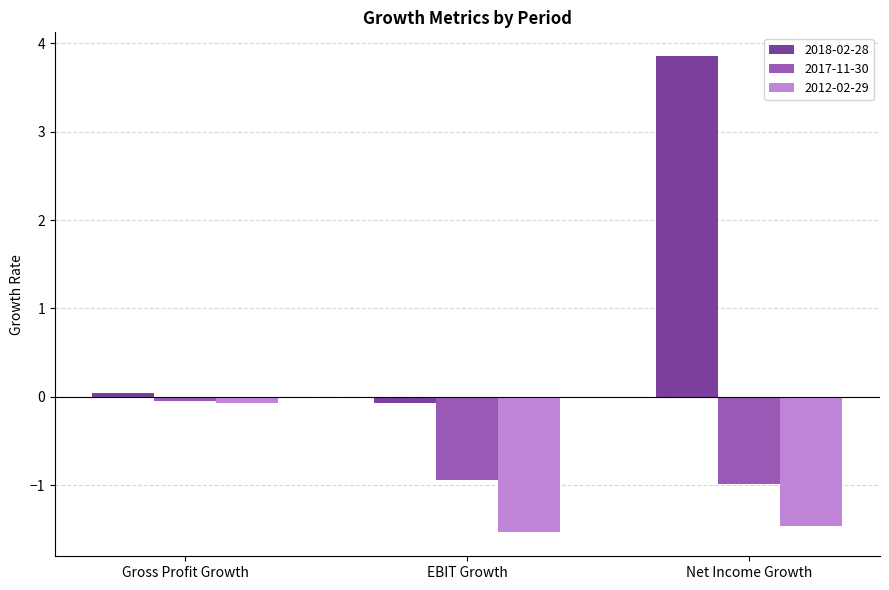

What is the greatest value displayed?

3.9